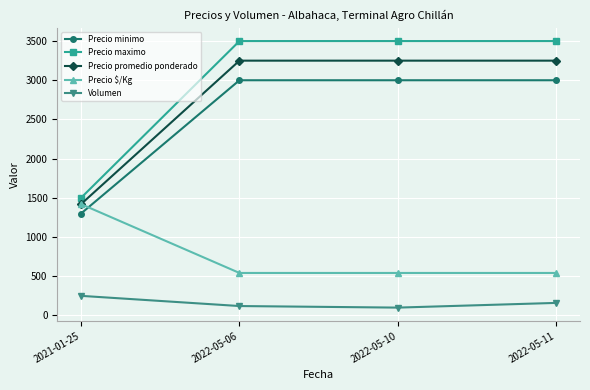

List the series in order of their peak value, highest first.

Precio maximo, Precio promedio ponderado, Precio minimo, Precio $/Kg, Volumen